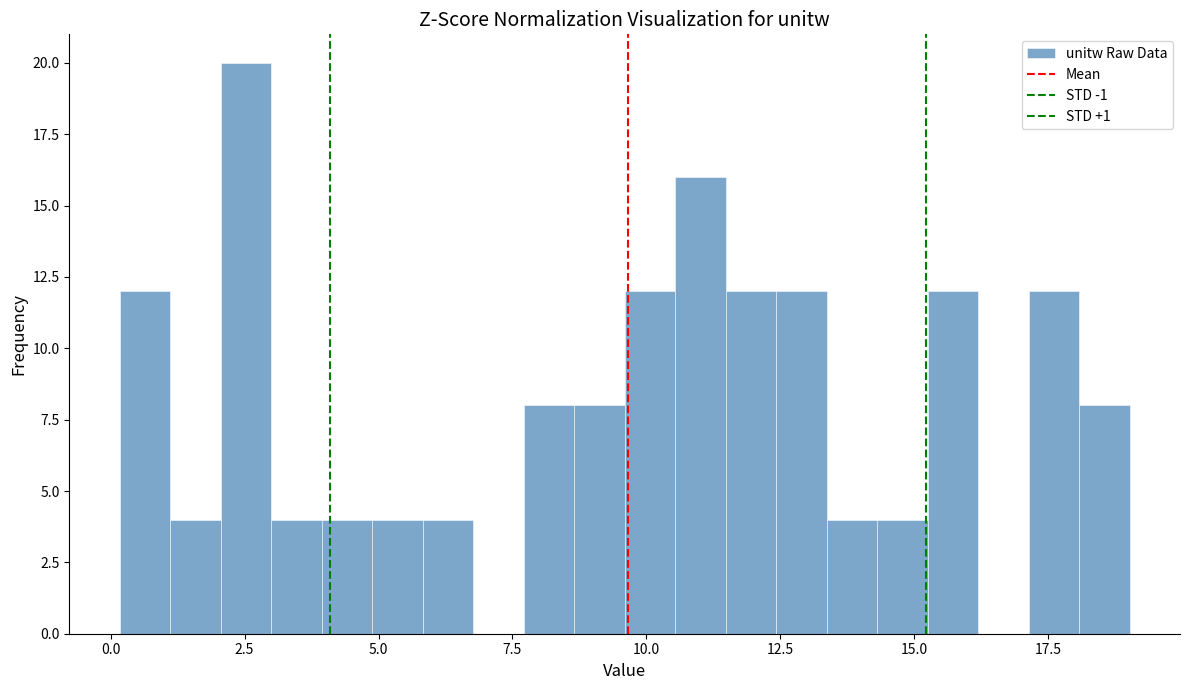

Read against the x-axis, roughly where is the centre of the tallest bar?

2.5